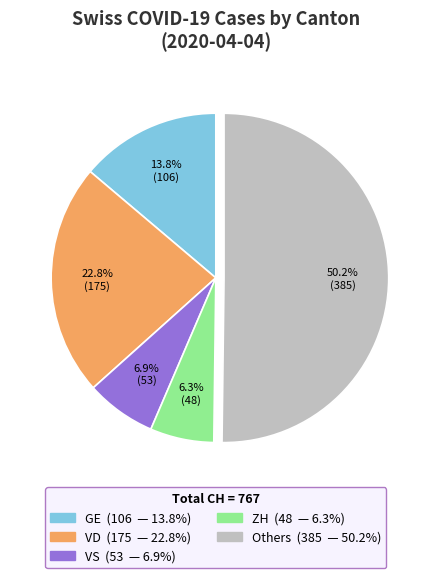

How many slices are in this pie chart?

5